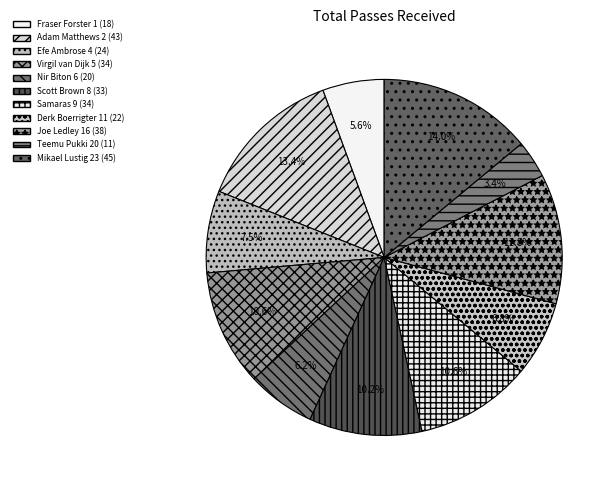

How many segments does this pie chart have?

11